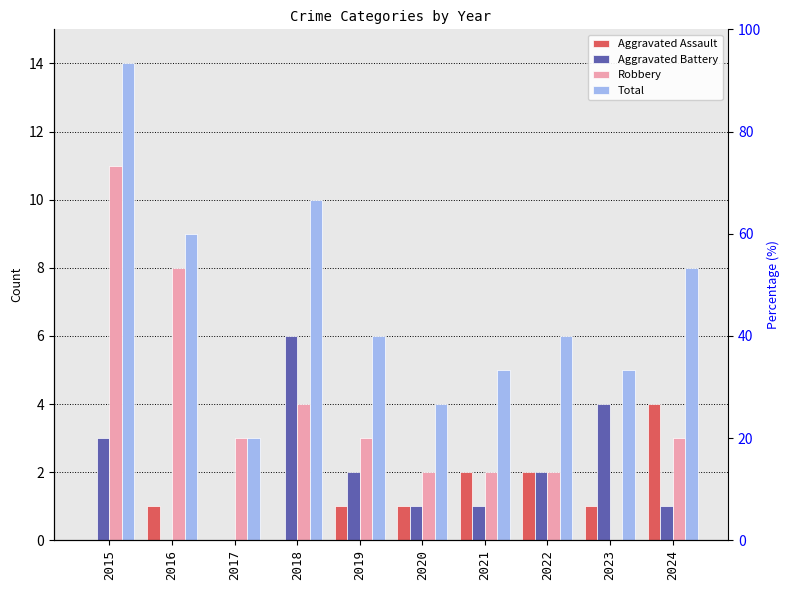

Reading right to left, list all the values displayed in this chart.

Aggravated Assault: 4	1	2	2	1	1	0	0	1	0
Aggravated Battery: 1	4	2	1	1	2	6	0	0	3
Robbery: 3	0	2	2	2	3	4	3	8	11
Total: 8	5	6	5	4	6	10	3	9	14